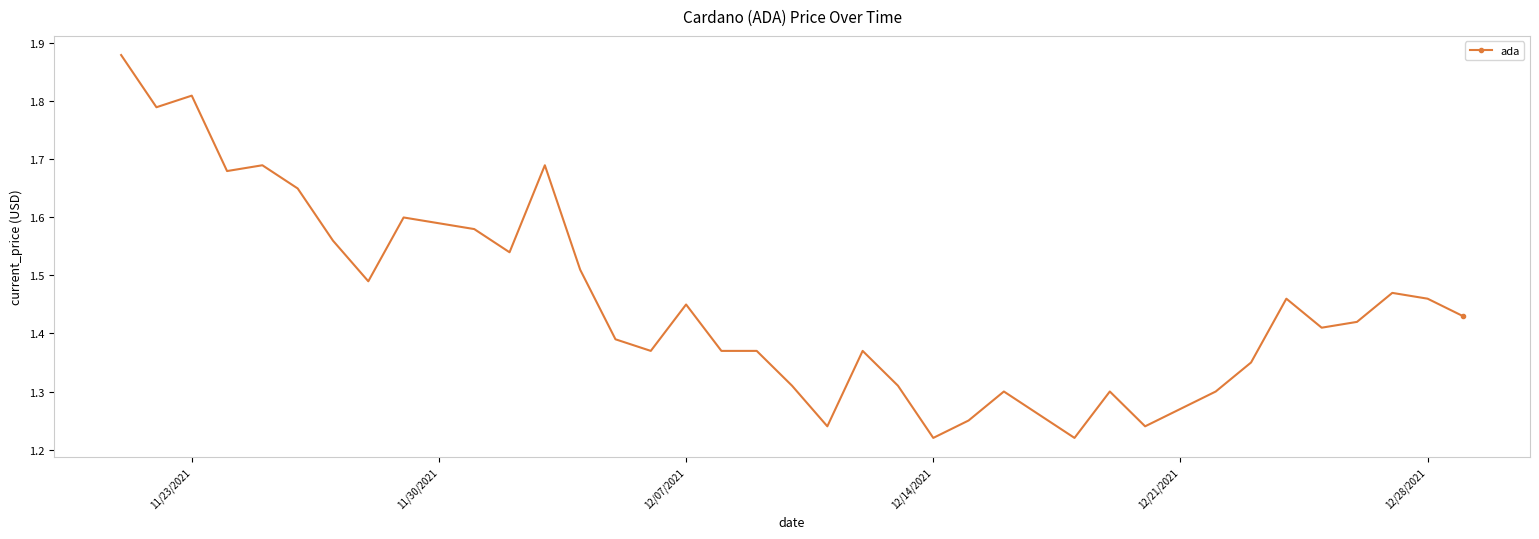

At which category does the chart reach its minimum across all series?

12/14/2021